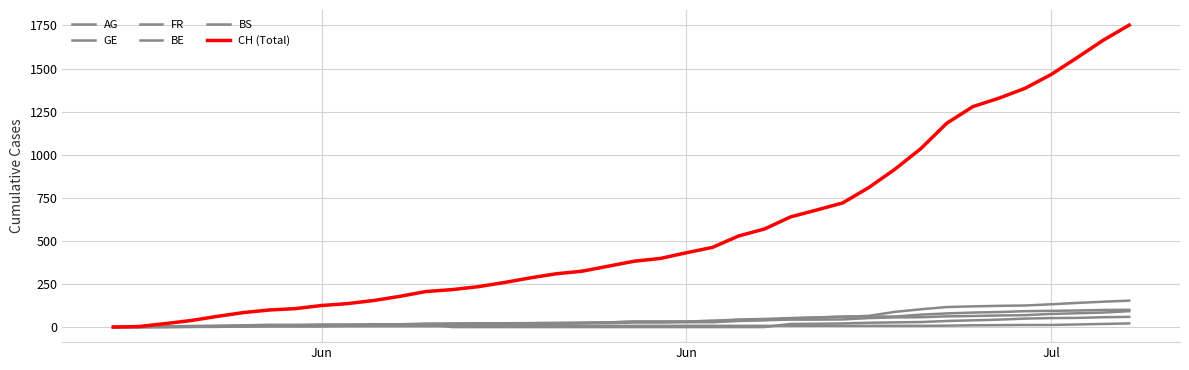

What is the difference between the second highest and second lowest values in the FR series?

99